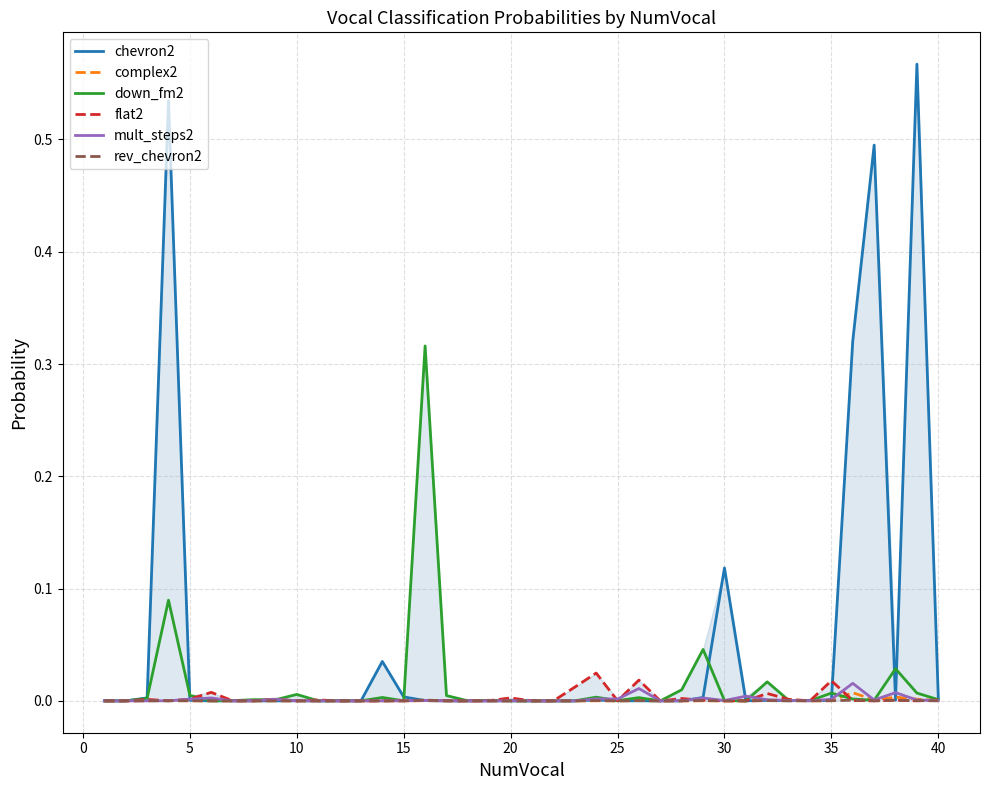

Which series has the widest spread of values?

chevron2